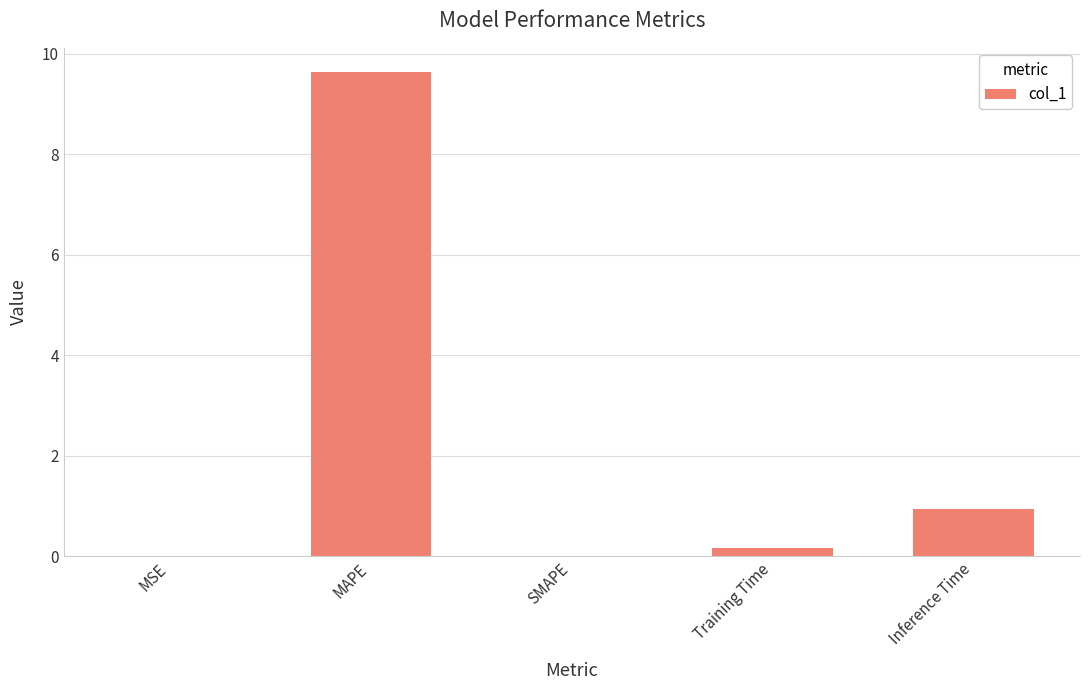

True or false: the data shows 0.0 at MSE.

True